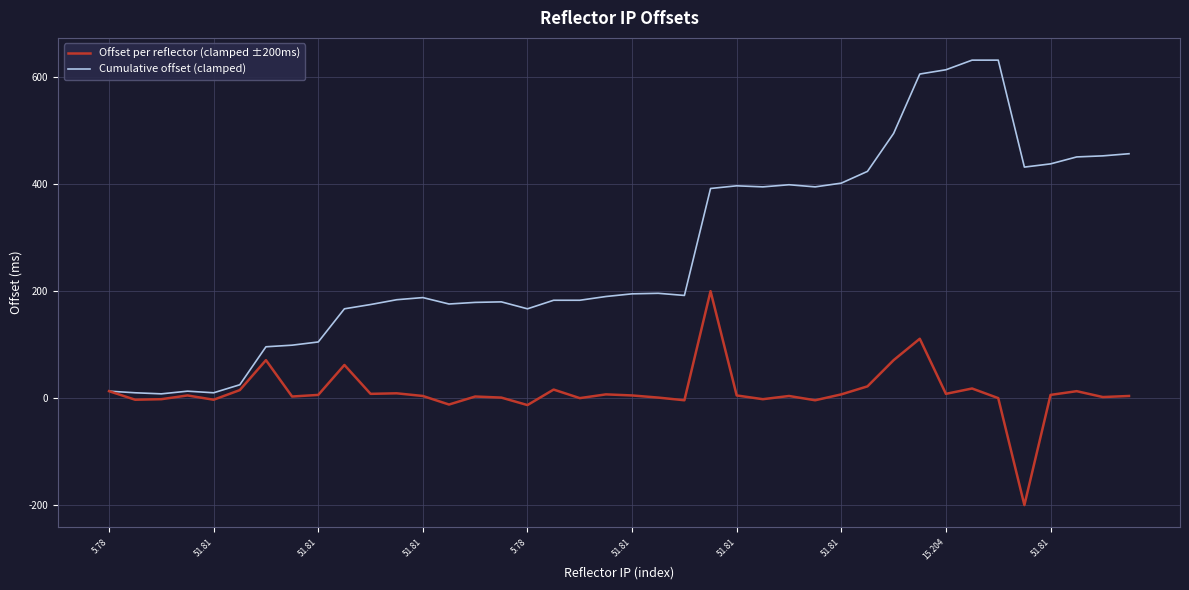

Which series has the largest total across all categories?

Cumulative offset (clamped)